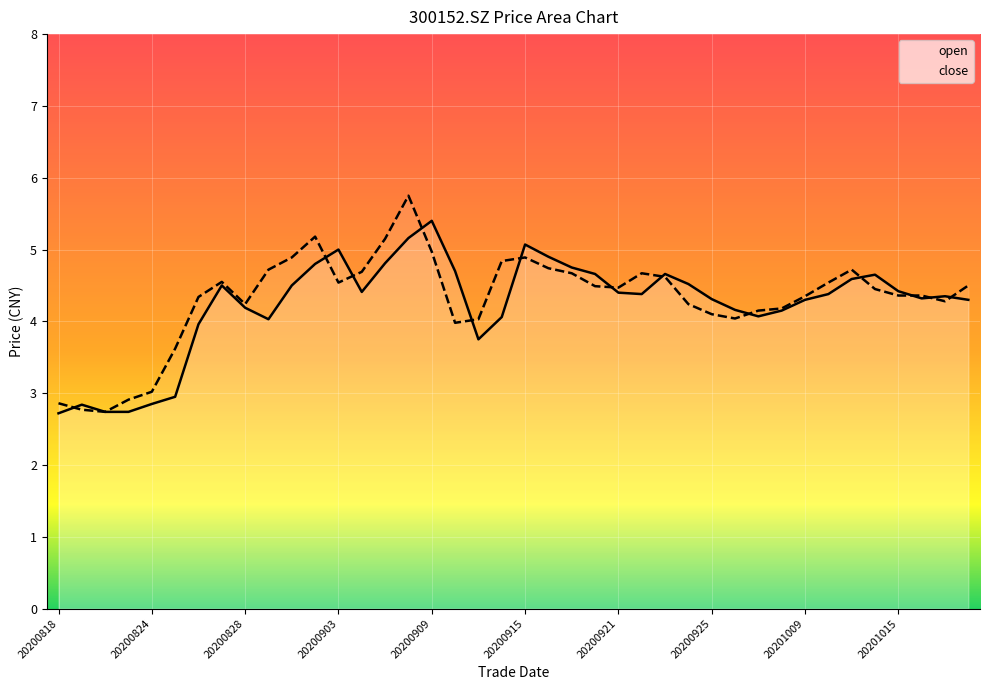

Which series has the largest range (max minus min)?

close